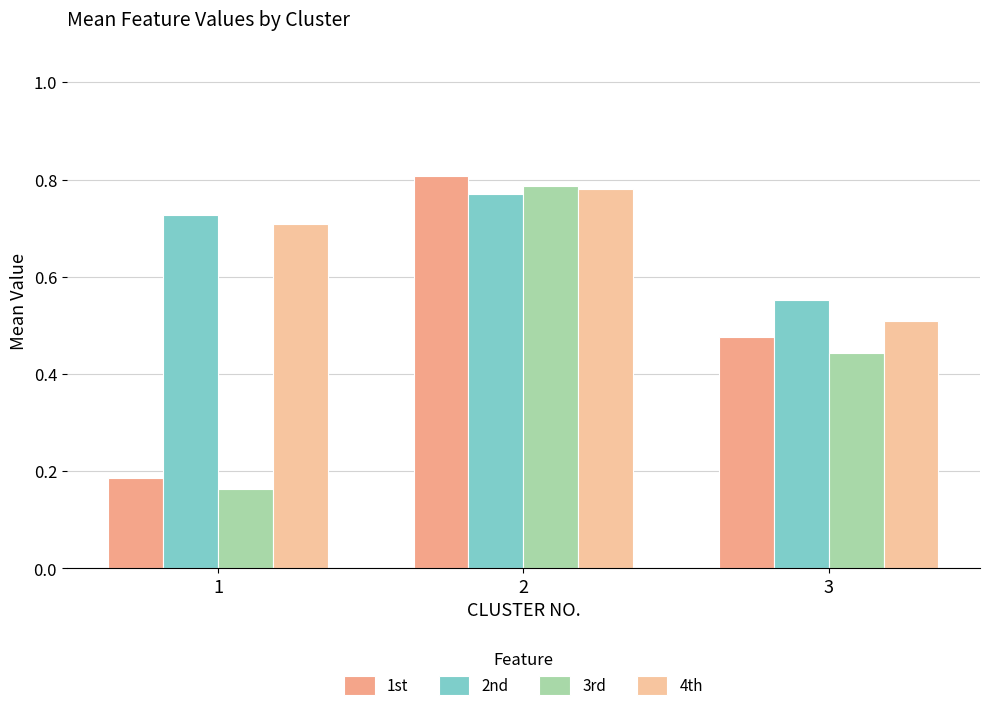

What is the sum of all 1st values?

1.5